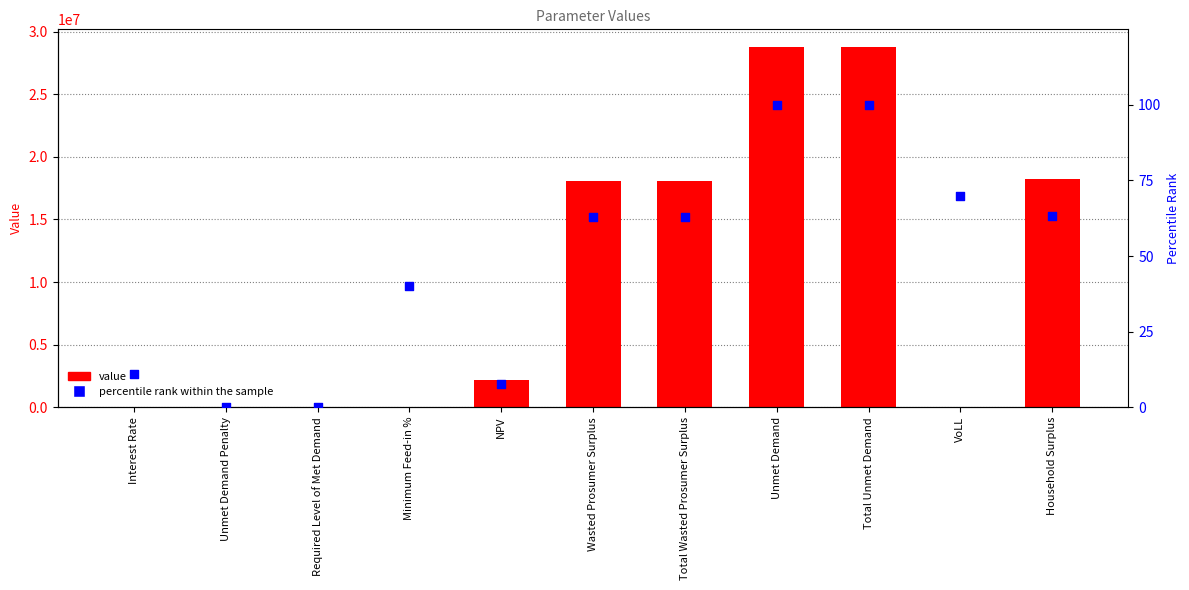

What is the total value across all series at Wasted Prosumer Surplus?

18093384.7